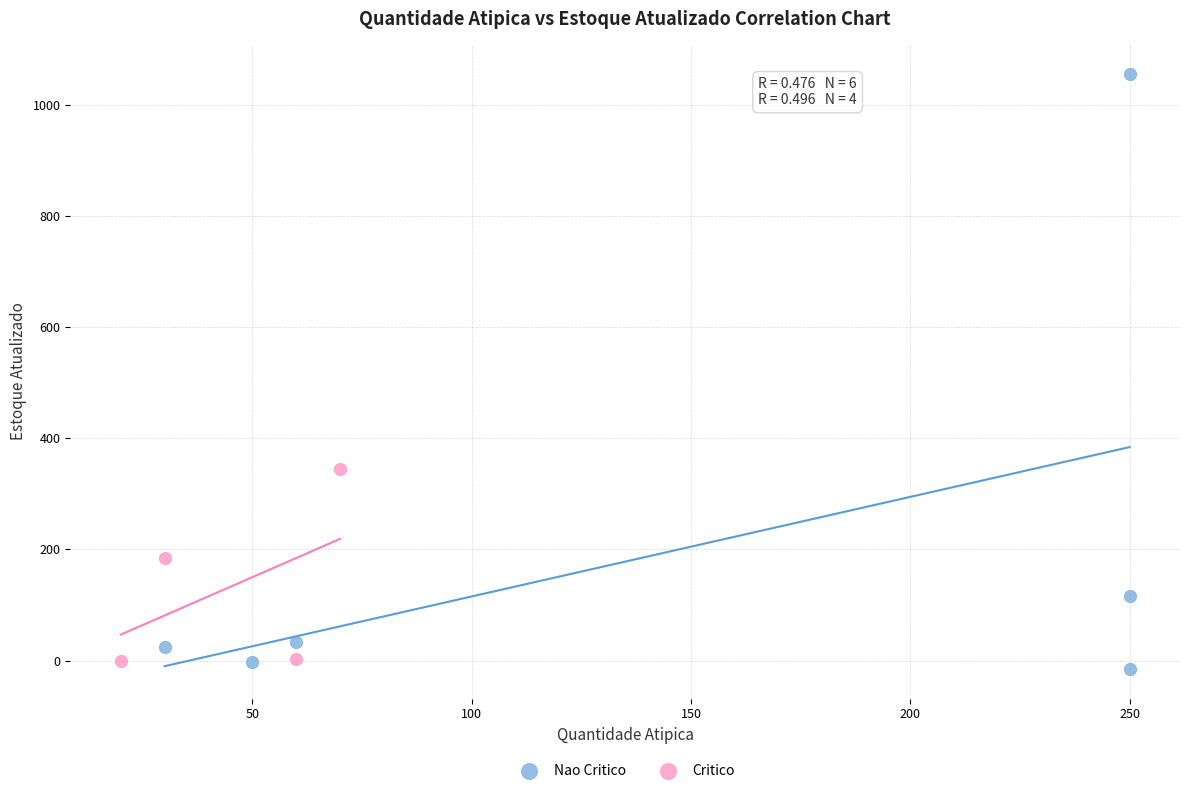

Which series reaches the maximum Y coordinate?

Nao Critico